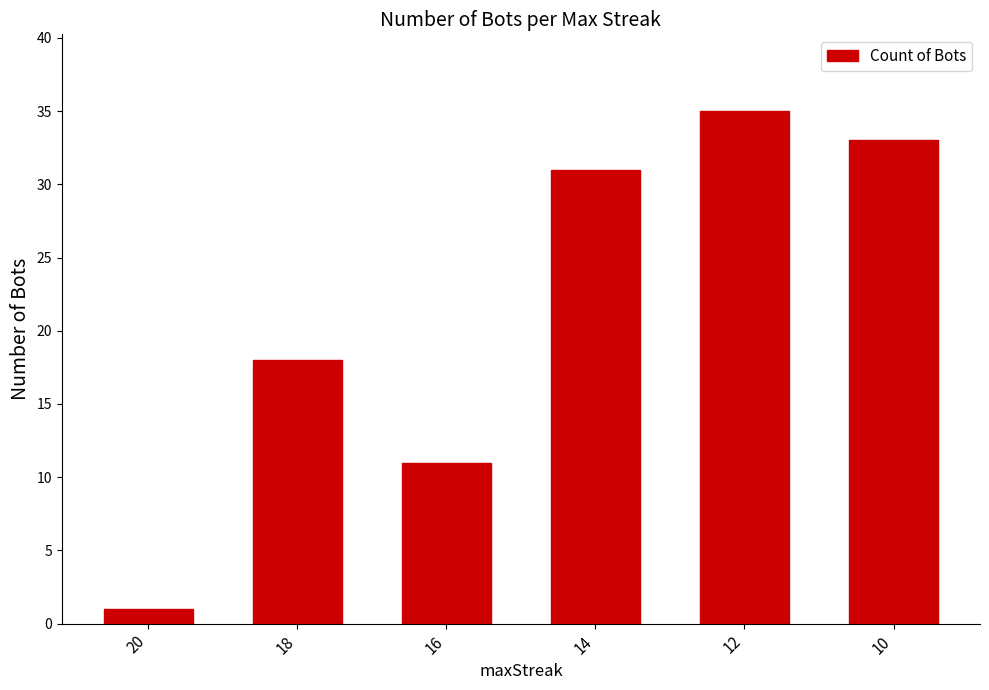

Which label corresponds to the smallest value in the chart?

20